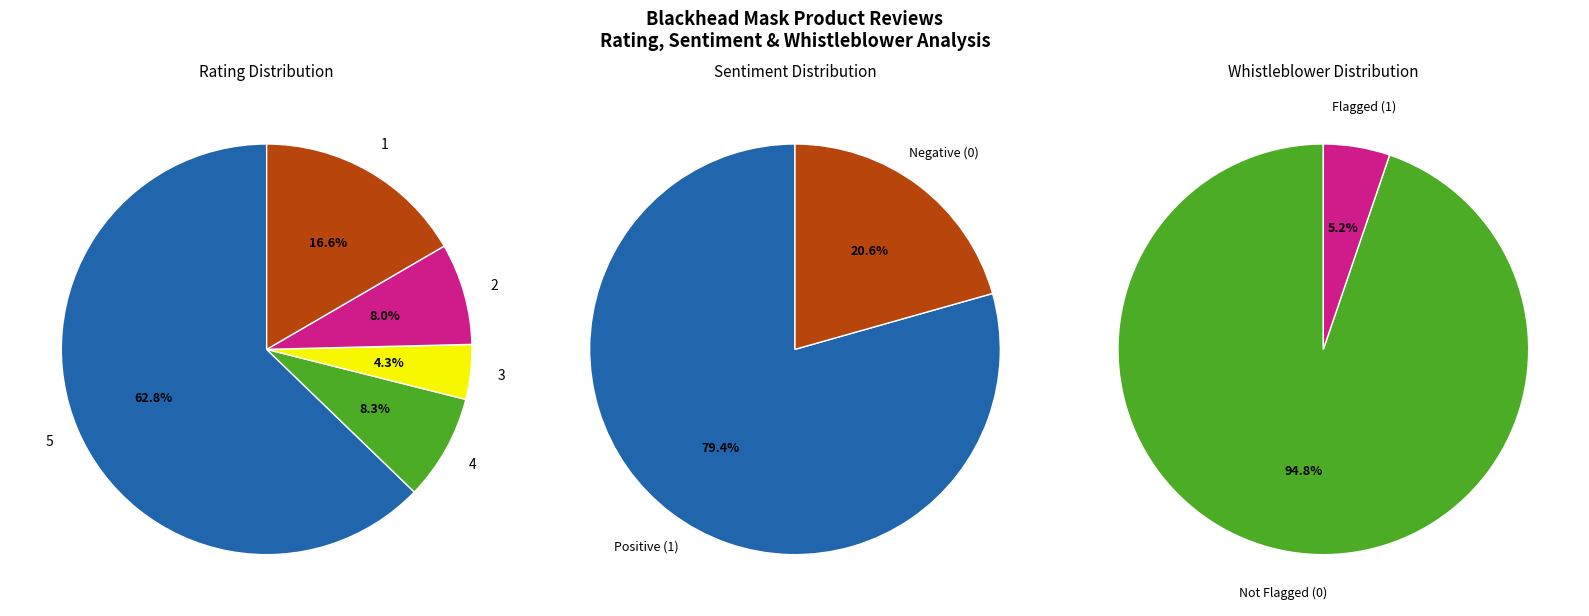

What percentage is the 5 slice, to the nearest percent?

63%